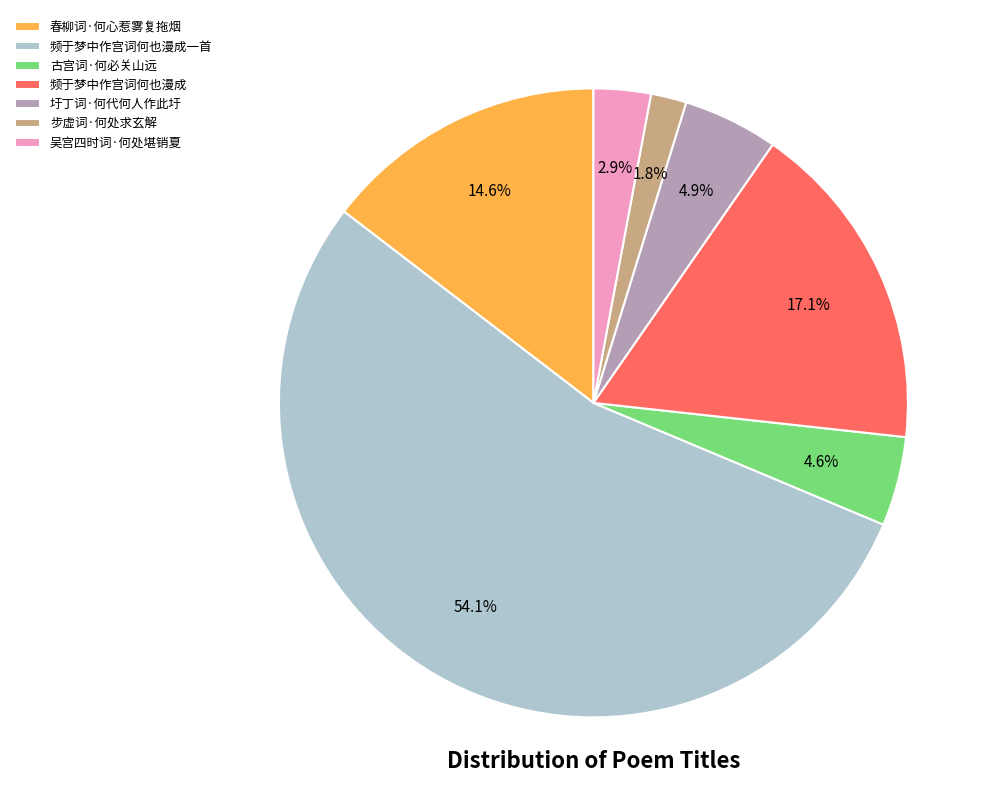

To the nearest percent, what is the difference between the 步虚词·何处求玄解 and 吴宫四时词·何处堪销夏 slice percentages?

1%